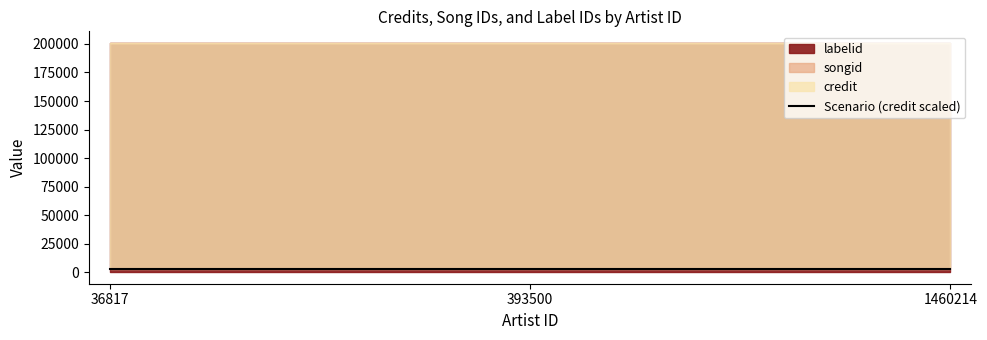

True or false: credit and labelid cross at least once.

False